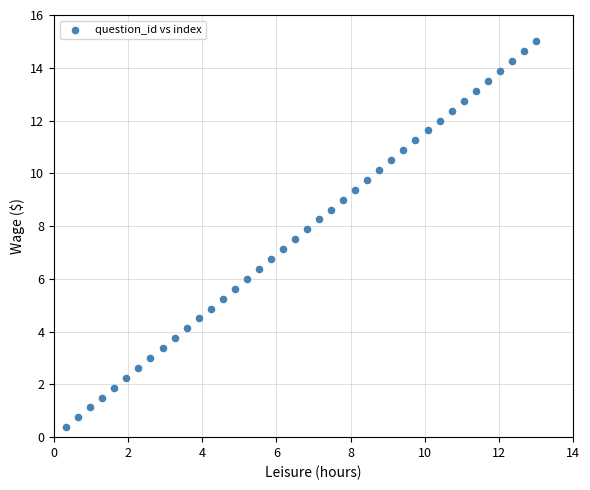

What is the range of X values (max minus min)?

12.7